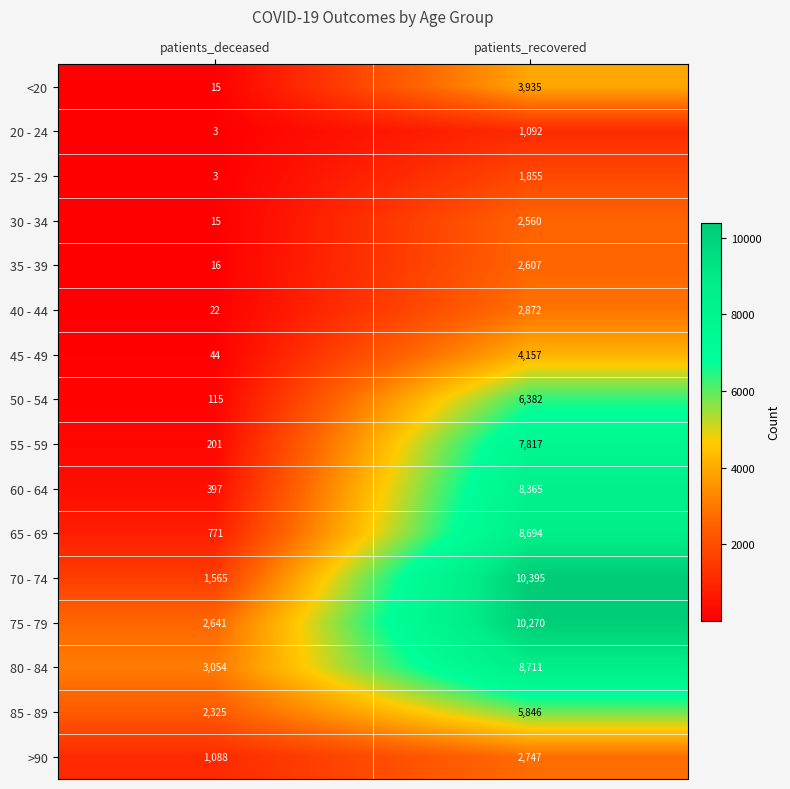

At which category is the sum across all series the highest?

patients_recovered